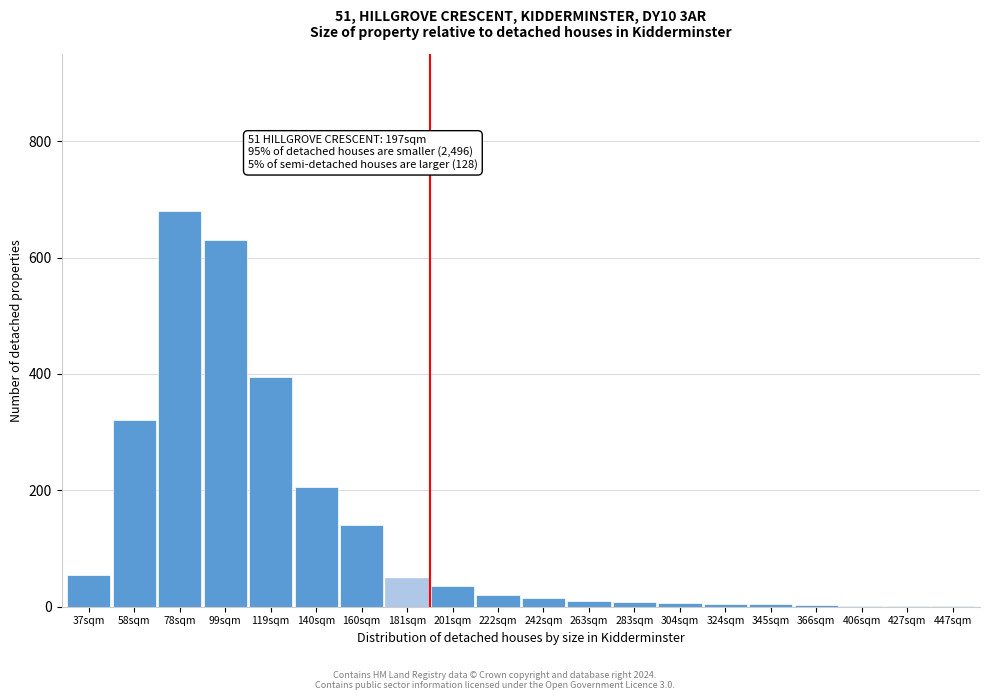

What is the change in value from 58sqm to 99sqm?

+310